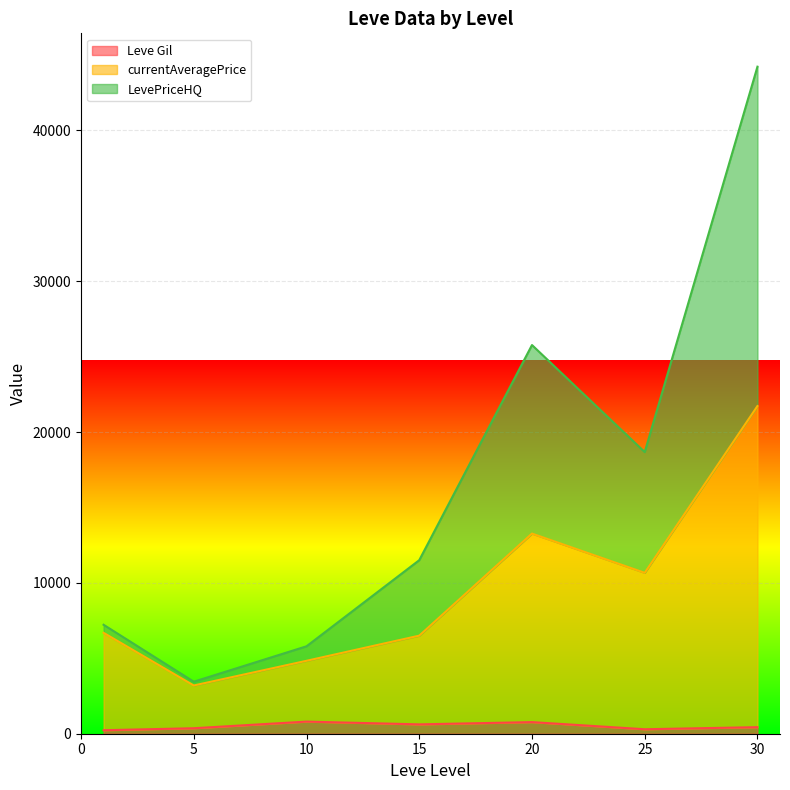

Where is the first local minimum for Leve Gil?

1